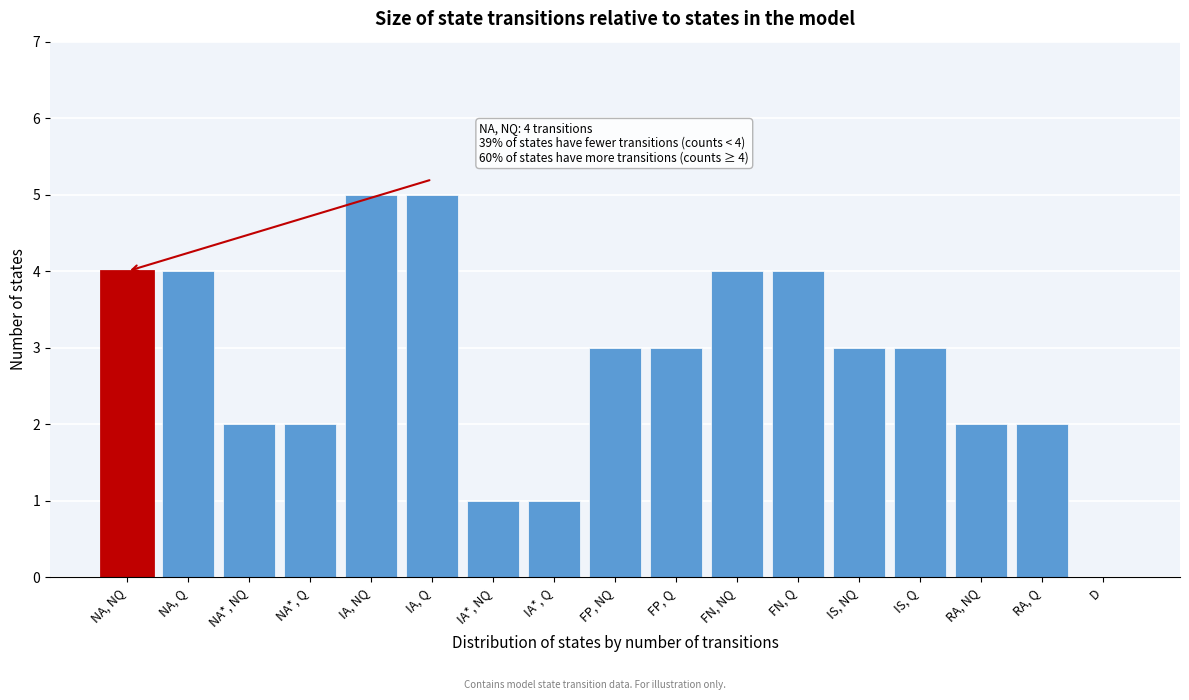

Reading left to right, transcribe all the data shown in this chart.

NA, NQ=4	NA, Q=4	NA*, NQ=2	NA*, Q=2	IA, NQ=5	IA, Q=5	IA*, NQ=1	IA*, Q=1	FP, NQ=3	FP, Q=3	FN, NQ=4	FN, Q=4	IS, NQ=3	IS, Q=3	RA, NQ=2	RA, Q=2	D=0